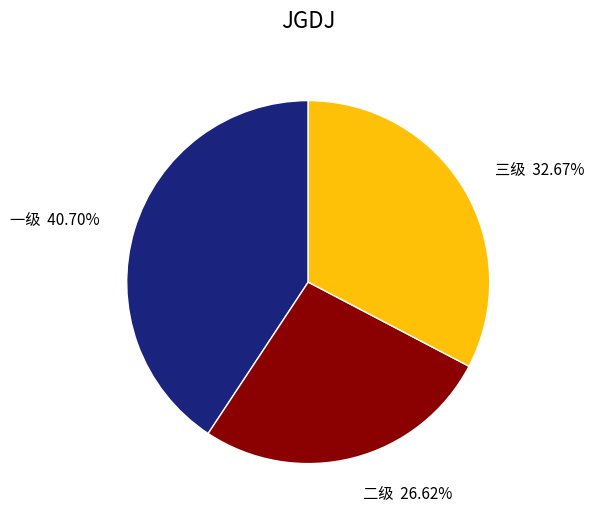

True or false: 三级 accounts for 46% of the total.

False